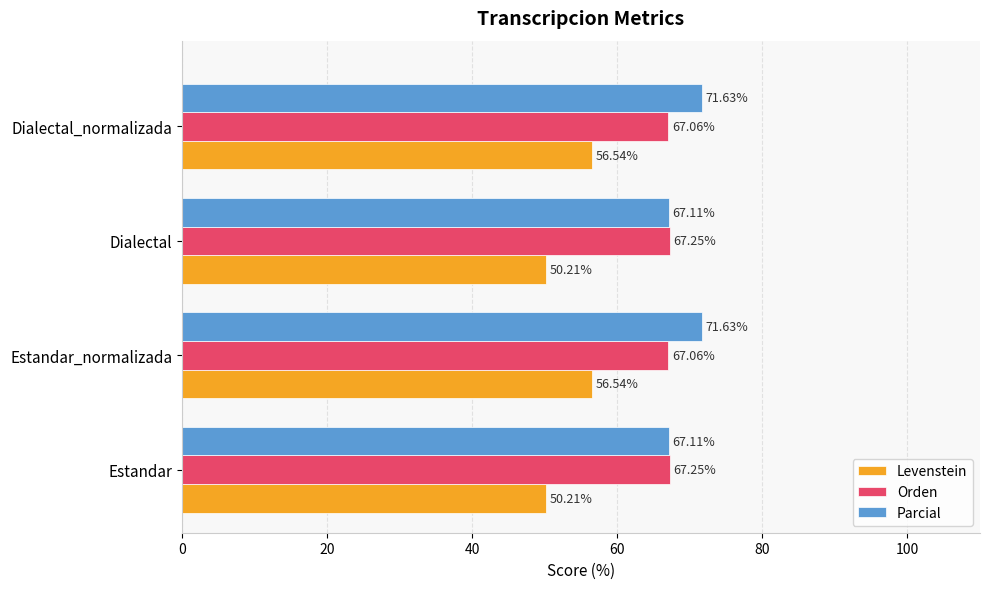

What is the difference between the maximum and minimum values in the Parcial series?

4.5